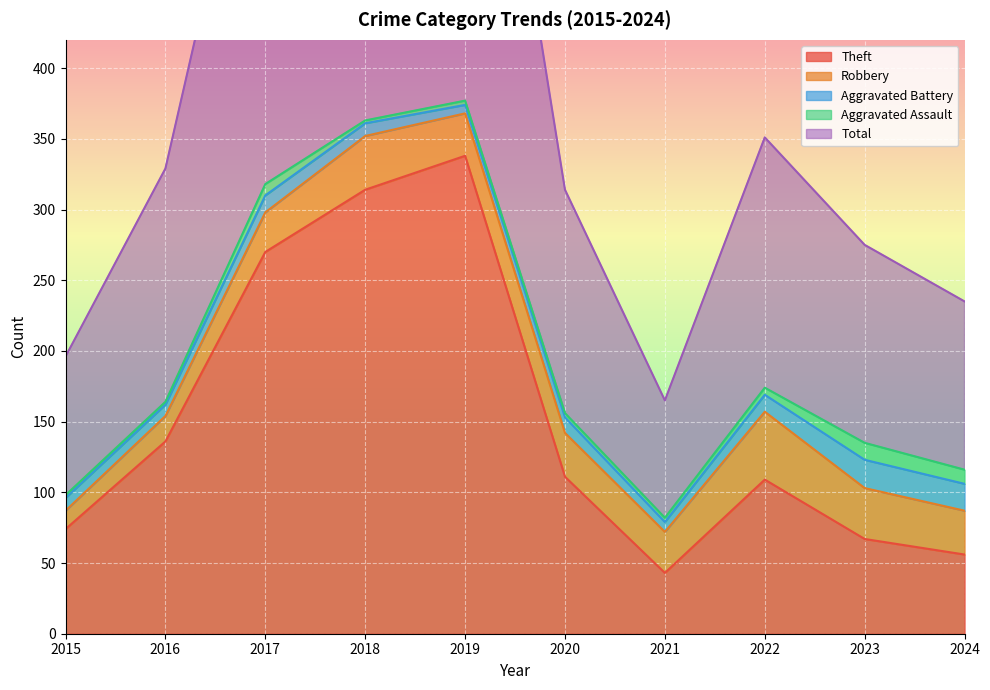

What are all the series names shown in the legend?

Theft, Robbery, Aggravated Battery, Aggravated Assault, Total